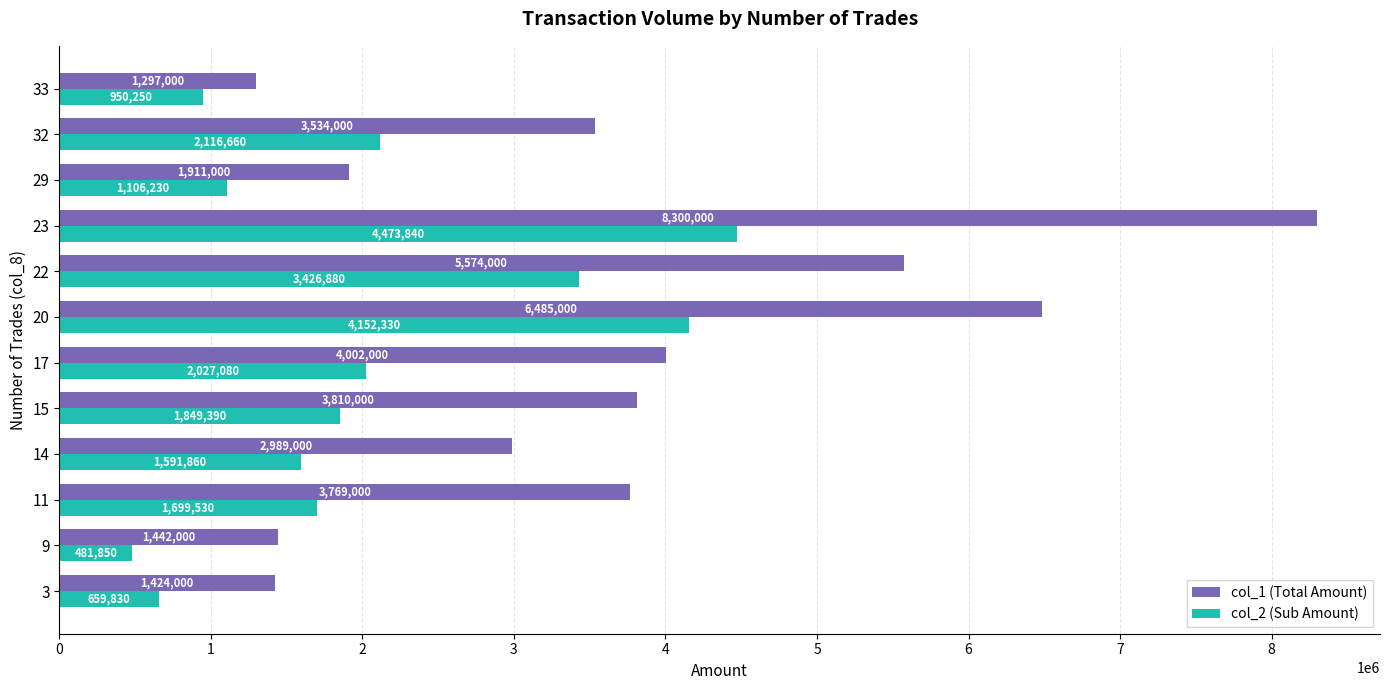

What is the sum of all col_2 (Sub Amount) values?

24535730